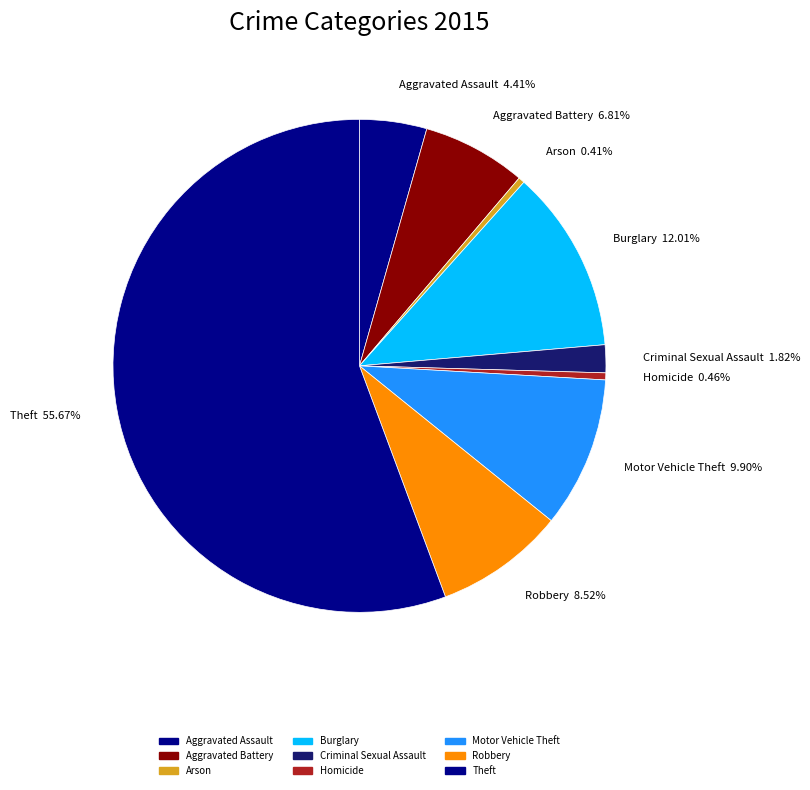

Is the sum of Aggravated Assault and Aggravated Battery greater than half?

No